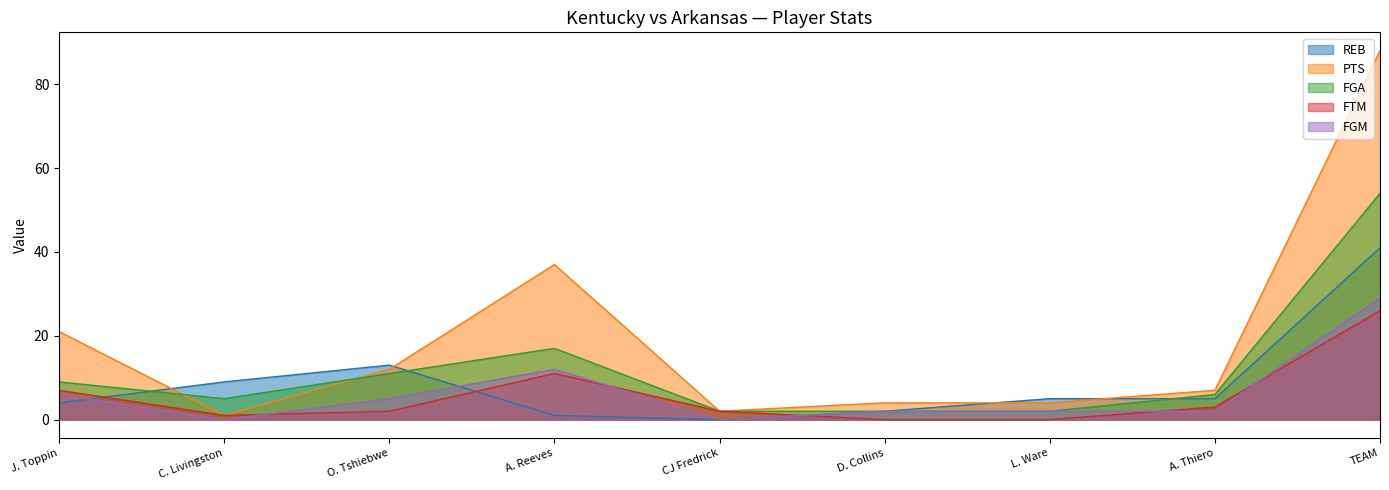

At which label is FGA closest to 28?

A. Reeves